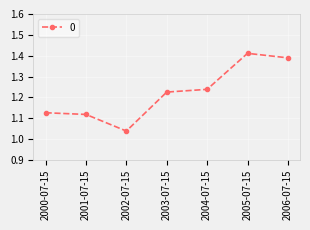

Which category has the highest value across all series?

2005-07-15